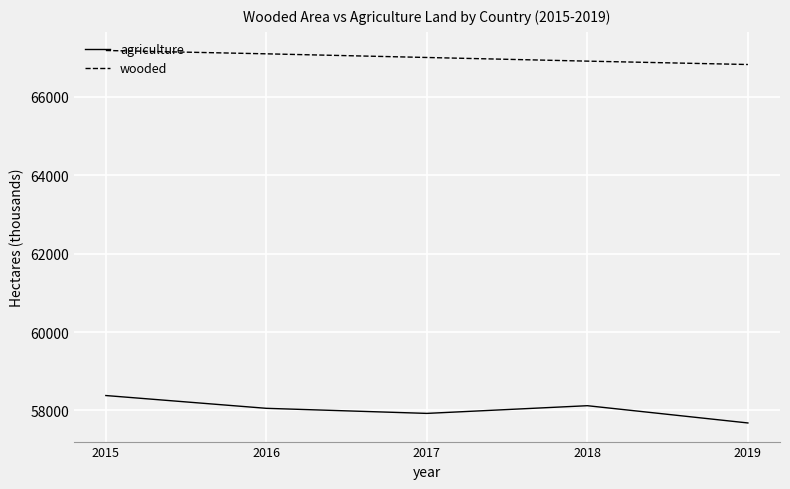

What is the sum of all agriculture values?

290161.0